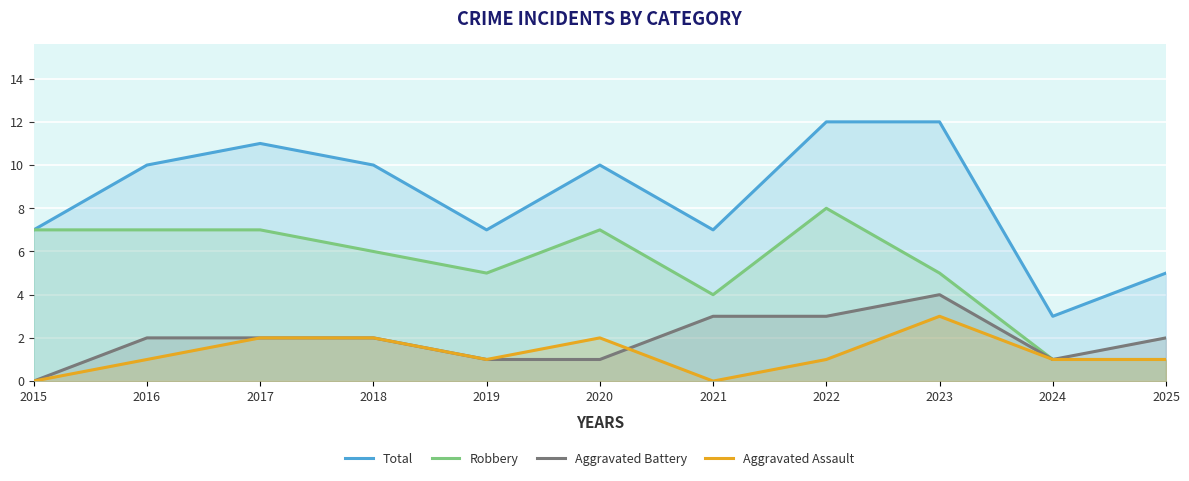

The value of Total at 2020 is 4. True or false?

False